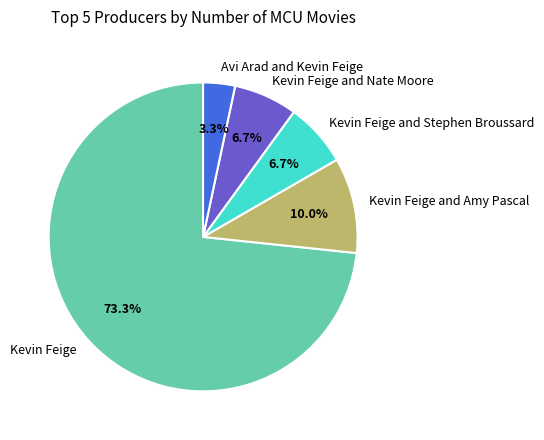

Which slice is the smallest?

Avi Arad and Kevin Feige